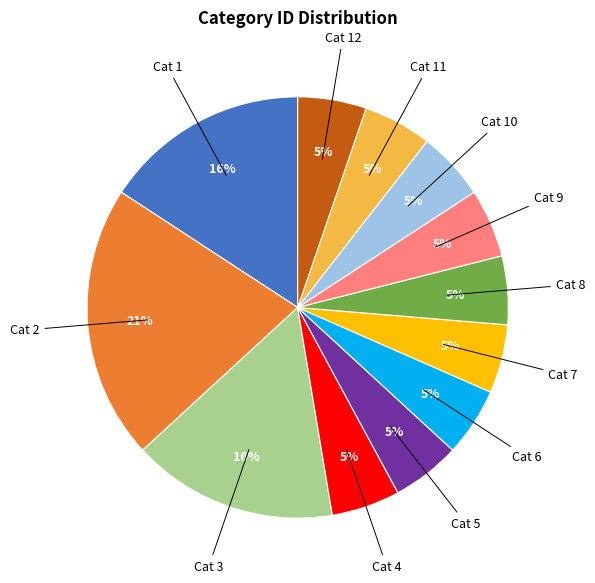

To the nearest percent, what is the difference between the largest and smallest slice percentages?

16%